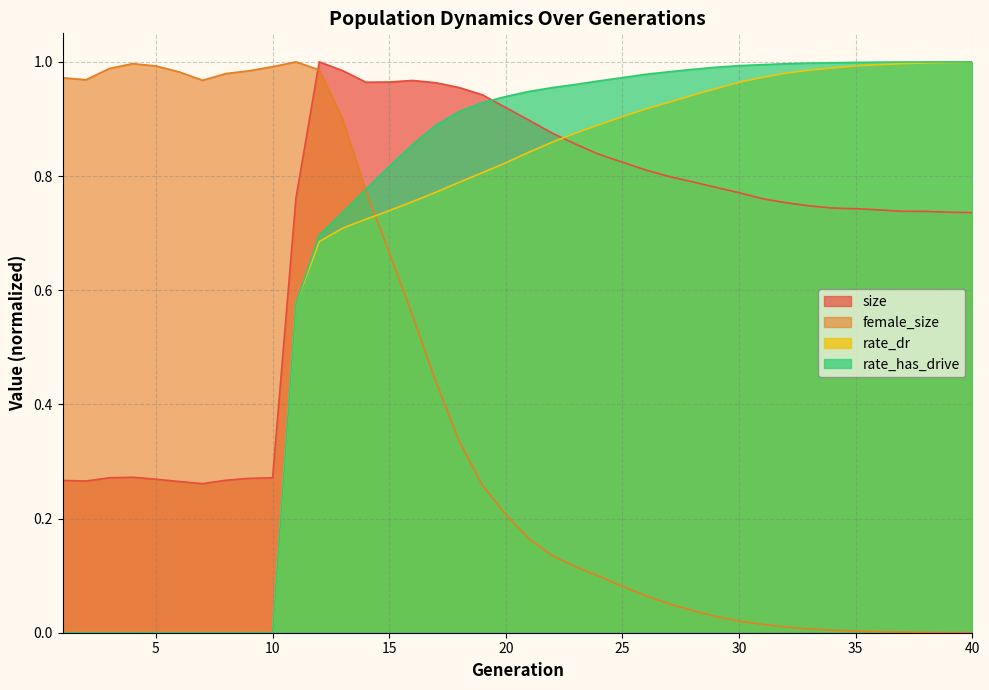

Reading left to right, what are all the values shown in this chart?

size: 1=0.3	2=0.3	3=0.3	4=0.3	5=0.3	6=0.3	7=0.3	8=0.3	9=0.3	10=0.3	11=0.8	12=1.0	13=1.0	14=1.0	15=1.0	16=1.0	17=1.0	18=1.0	19=0.9	20=0.9	21=0.9	22=0.9	23=0.9	24=0.8	25=0.8	26=0.8	27=0.8	28=0.8	29=0.8	30=0.8	31=0.8	32=0.8	33=0.7	34=0.7	35=0.7	36=0.7	37=0.7	38=0.7	39=0.7	40=0.7
female_size: 1=1.0	2=1.0	3=1.0	4=1.0	5=1.0	6=1.0	7=1.0	8=1.0	9=1.0	10=1.0	11=1.0	12=1.0	13=0.9	14=0.8	15=0.7	16=0.6	17=0.4	18=0.3	19=0.3	20=0.2	21=0.2	22=0.1	23=0.1	24=0.1	25=0.1	26=0.1	27=0.1	28=0.0	29=0.0	30=0.0	31=0.0	32=0.0	33=0.0	34=0.0	35=0.0	36=0.0	37=0.0	38=0.0	39=0.0	40=0.0
rate_dr: 1=0.0	2=0.0	3=0.0	4=0.0	5=0.0	6=0.0	7=0.0	8=0.0	9=0.0	10=0.0	11=0.6	12=0.7	13=0.7	14=0.7	15=0.7	16=0.8	17=0.8	18=0.8	19=0.8	20=0.8	21=0.8	22=0.9	23=0.9	24=0.9	25=0.9	26=0.9	27=0.9	28=0.9	29=1.0	30=1.0	31=1.0	32=1.0	33=1.0	34=1.0	35=1.0	36=1.0	37=1.0	38=1.0	39=1.0	40=1.0
rate_has_drive: 1=0.0	2=0.0	3=0.0	4=0.0	5=0.0	6=0.0	7=0.0	8=0.0	9=0.0	10=0.0	11=0.6	12=0.7	13=0.7	14=0.8	15=0.8	16=0.9	17=0.9	18=0.9	19=0.9	20=0.9	21=0.9	22=1.0	23=1.0	24=1.0	25=1.0	26=1.0	27=1.0	28=1.0	29=1.0	30=1.0	31=1.0	32=1.0	33=1.0	34=1.0	35=1.0	36=1.0	37=1.0	38=1.0	39=1.0	40=1.0